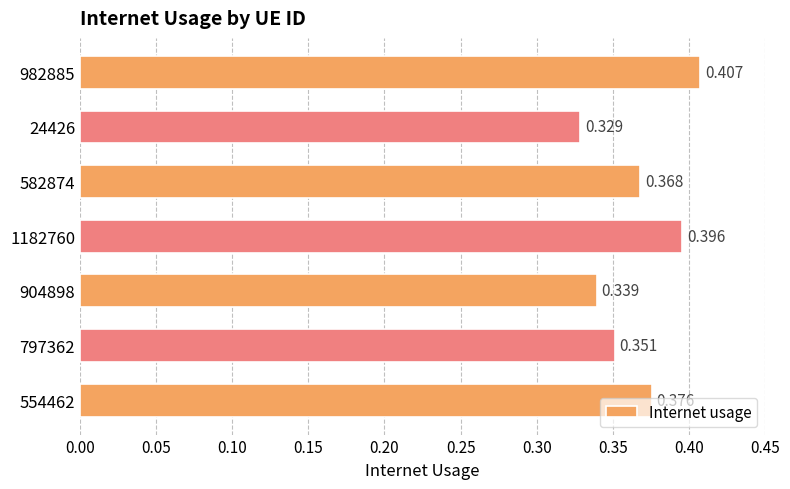

What is the maximum value shown in the chart?

0.4